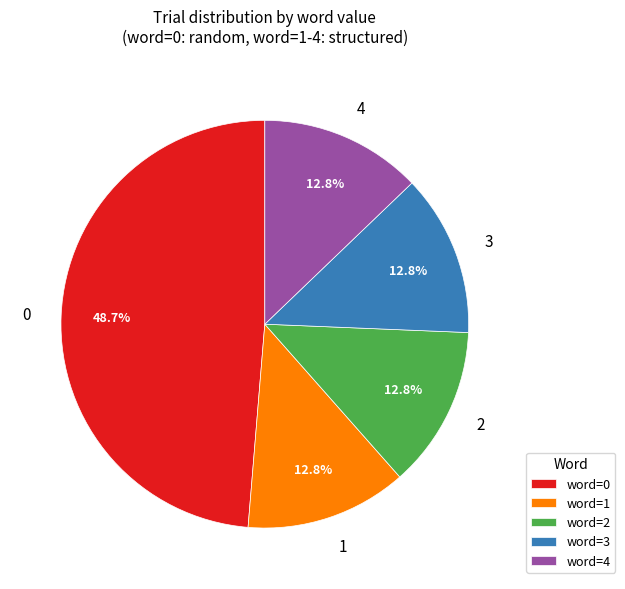

To the nearest percent, what portion does 0 represent?

49%